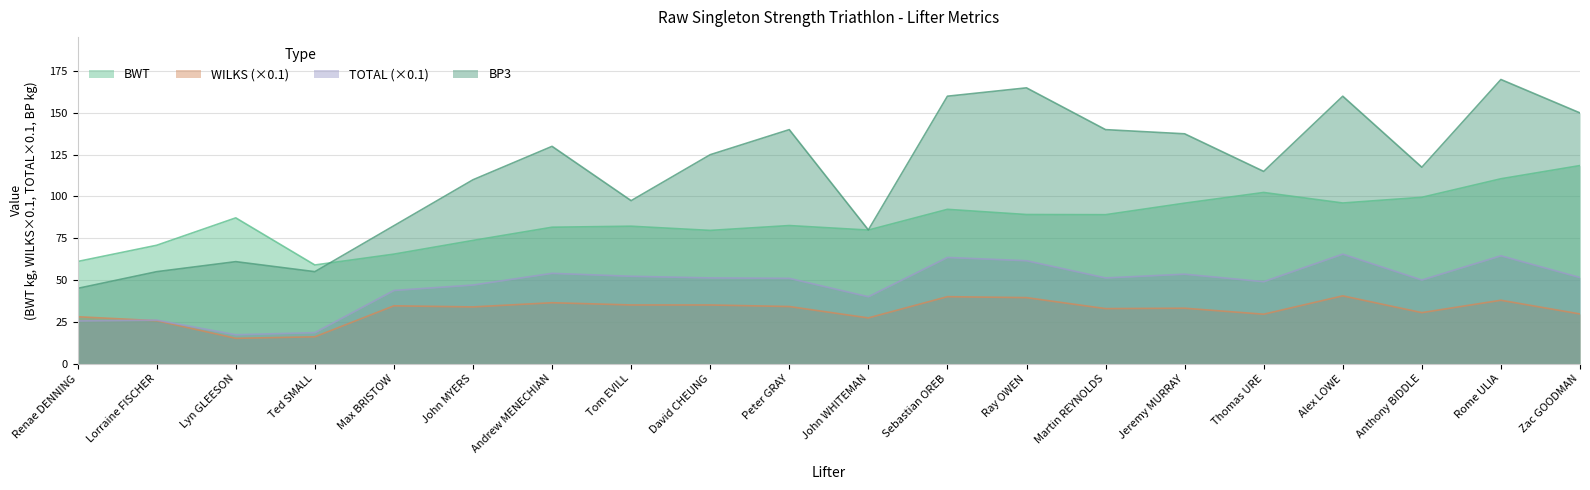

Where does the WILKS series first go above 33?

Max BRISTOW